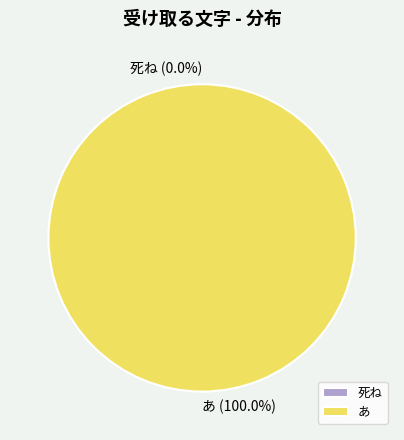

Rank the categories by value from highest to lowest.

あ, 死ね